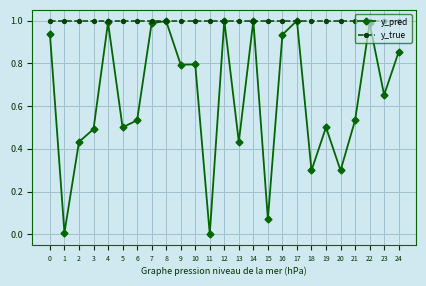

Which series has the widest spread of values?

y_pred